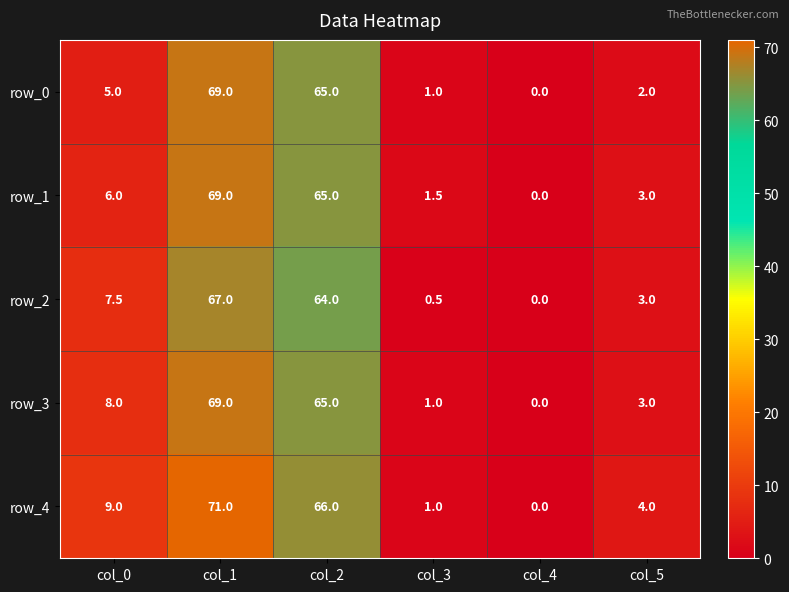

Rank the categories by row_0 value from highest to lowest.

col_1, col_2, col_0, col_5, col_3, col_4